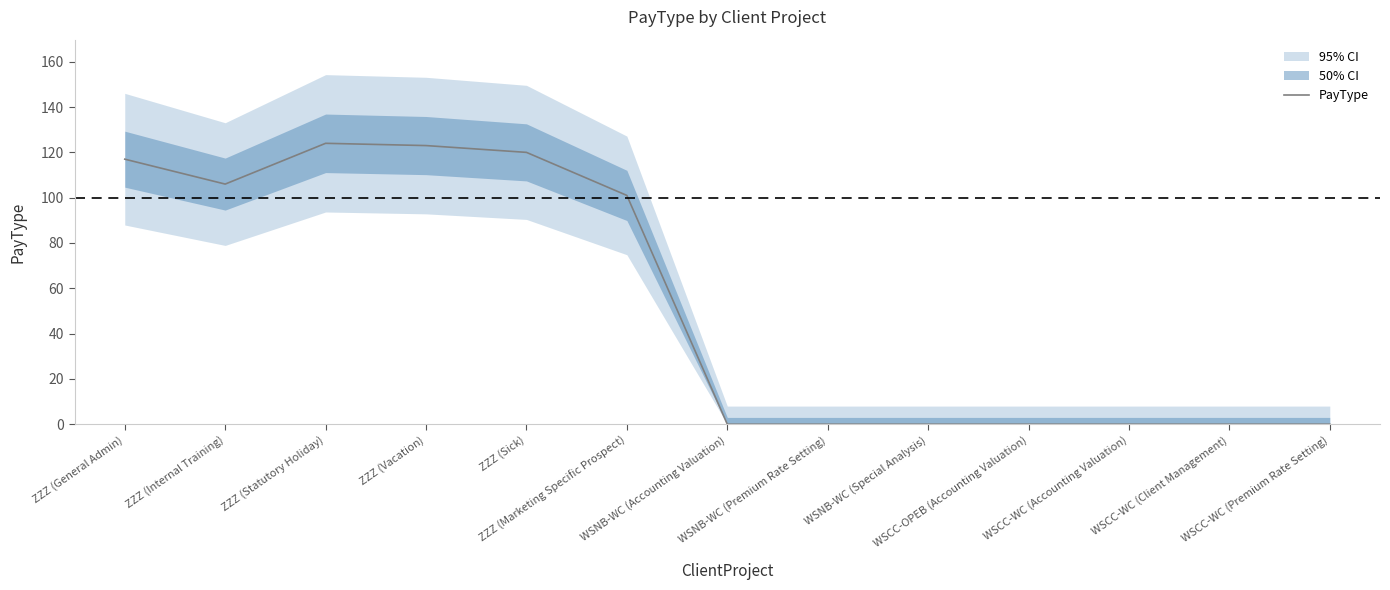

What is the greatest value displayed?

124